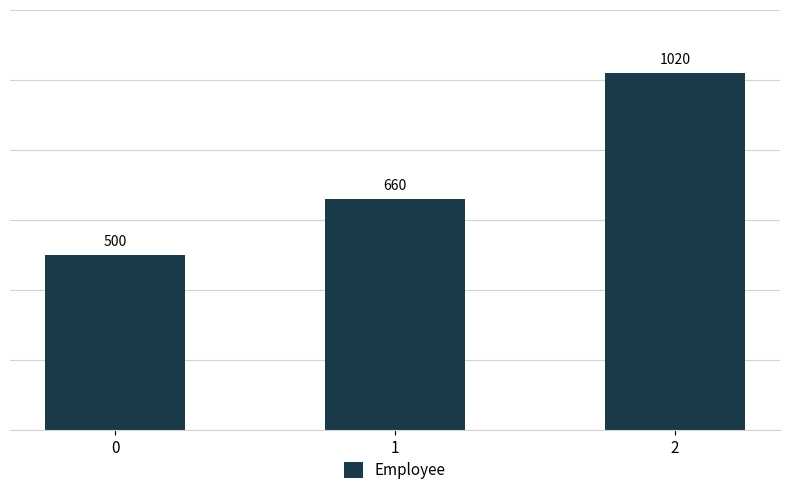

Read the value at 0, to the nearest 100.

500